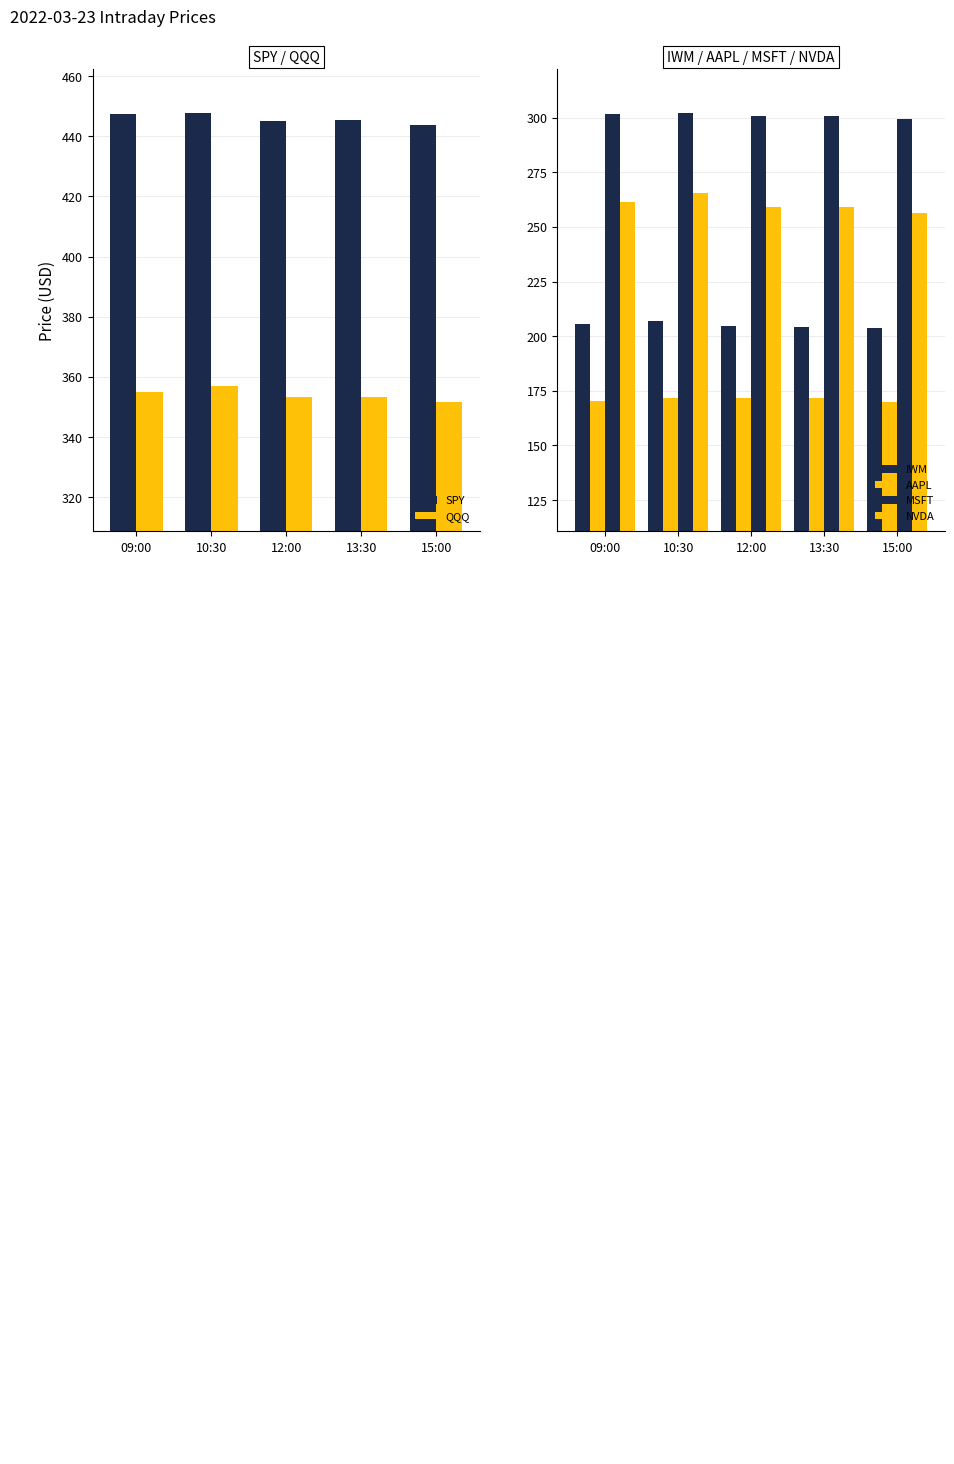

How many values in the IWM series are below 204?

1